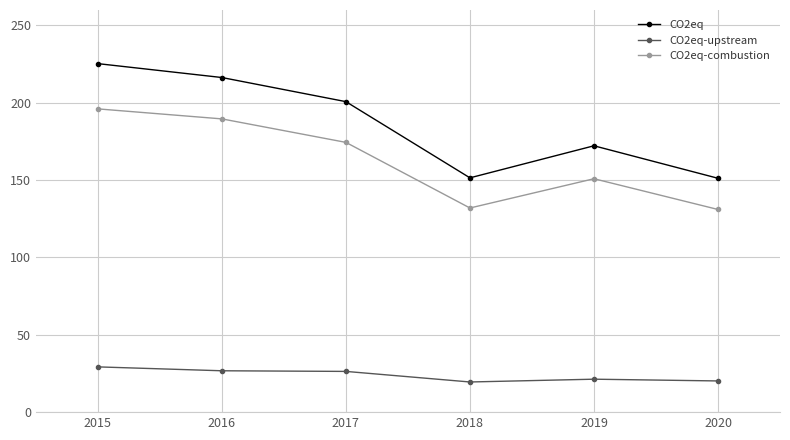

Count the number of data series in this chart.

3